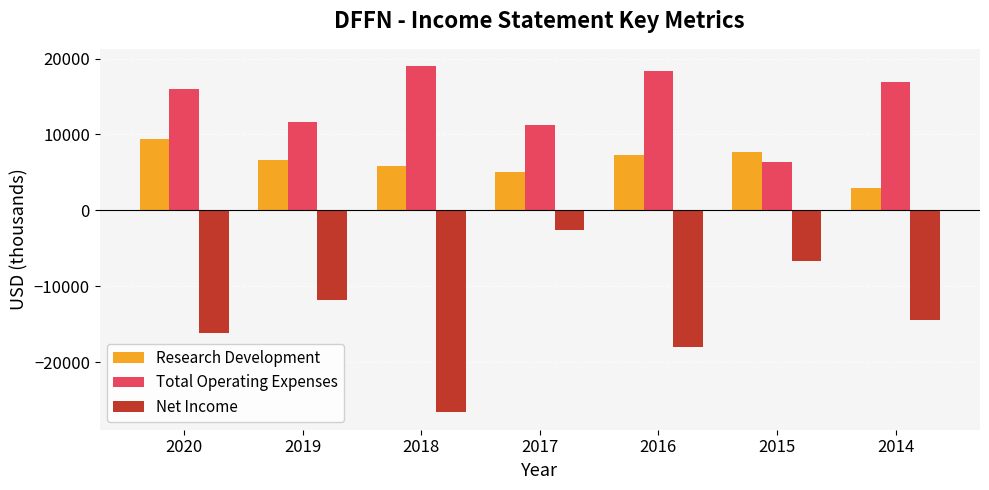

What are all the series names shown in the legend?

Research Development, Total Operating Expenses, Net Income